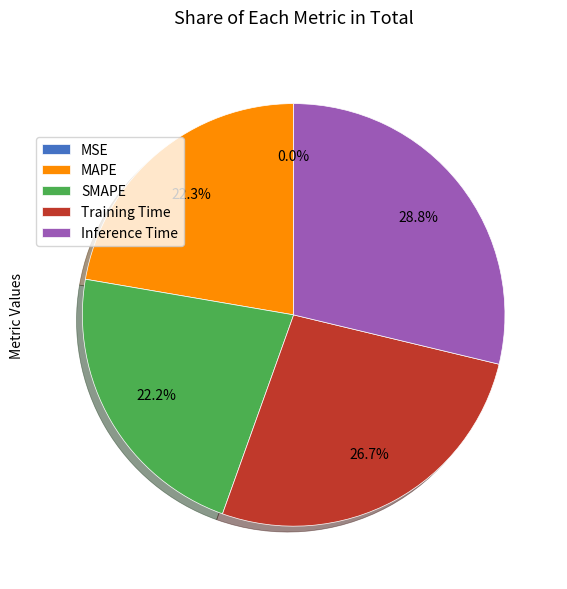

What percentage do MAPE and Training Time together represent?

49.0%